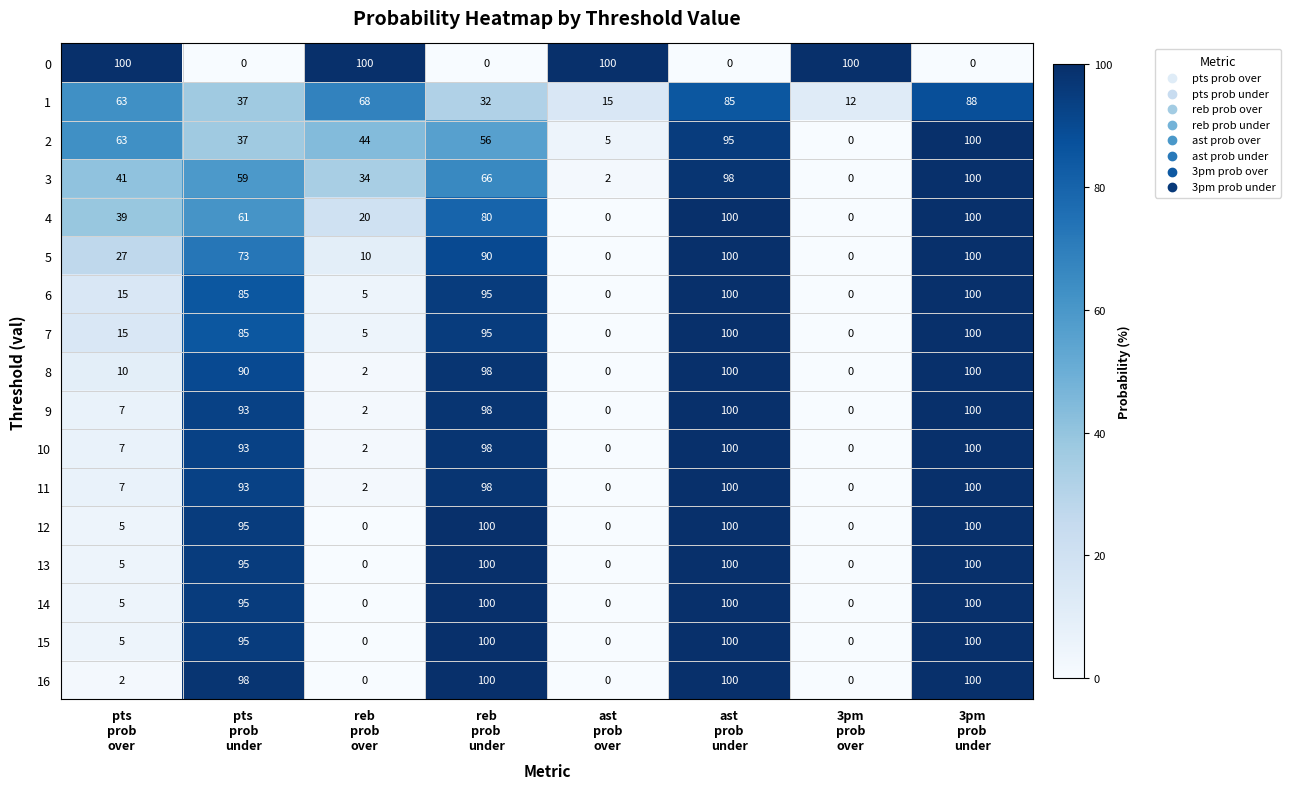

Count the number of data series in this chart.

17